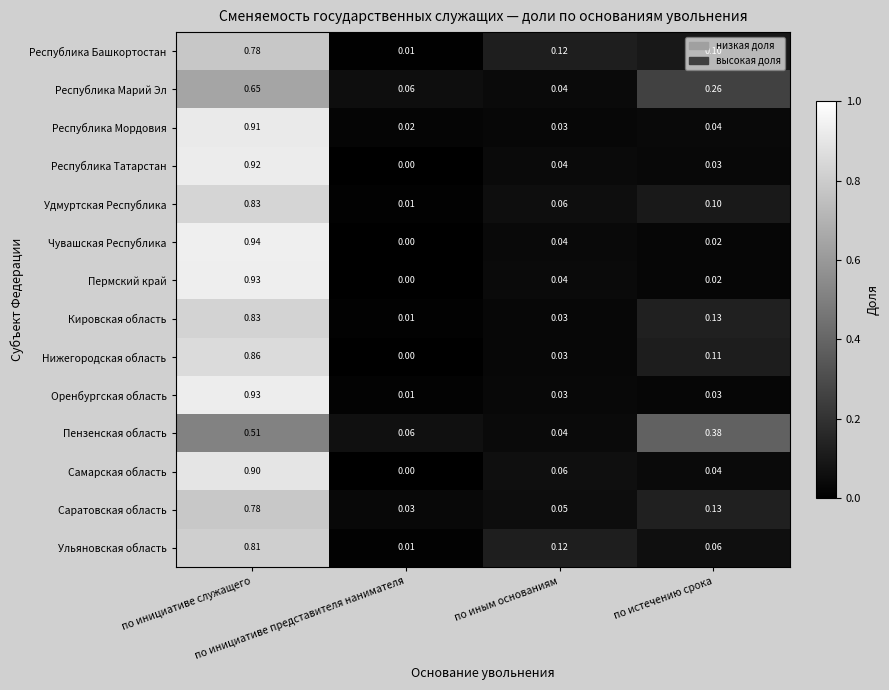

Which category has the lowest value across all series?

по инициативе представителя нанимателя